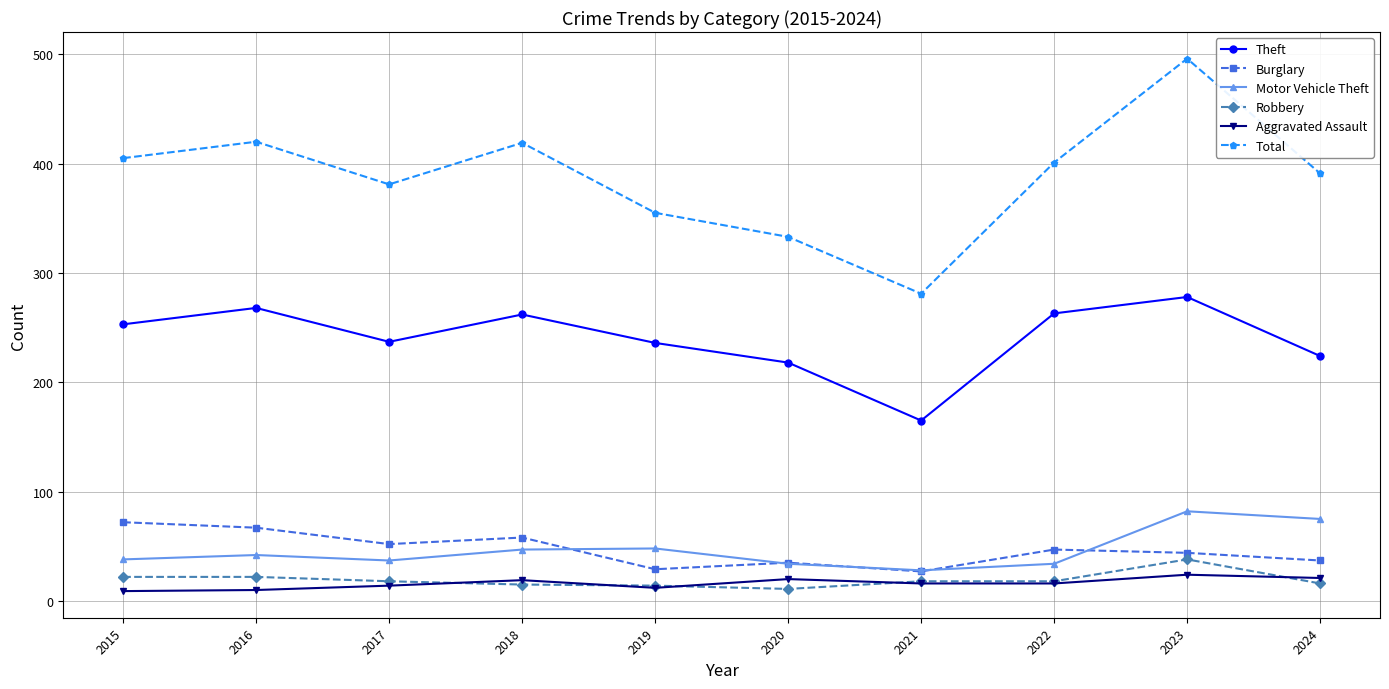

Which series has the largest total across all categories?

Total